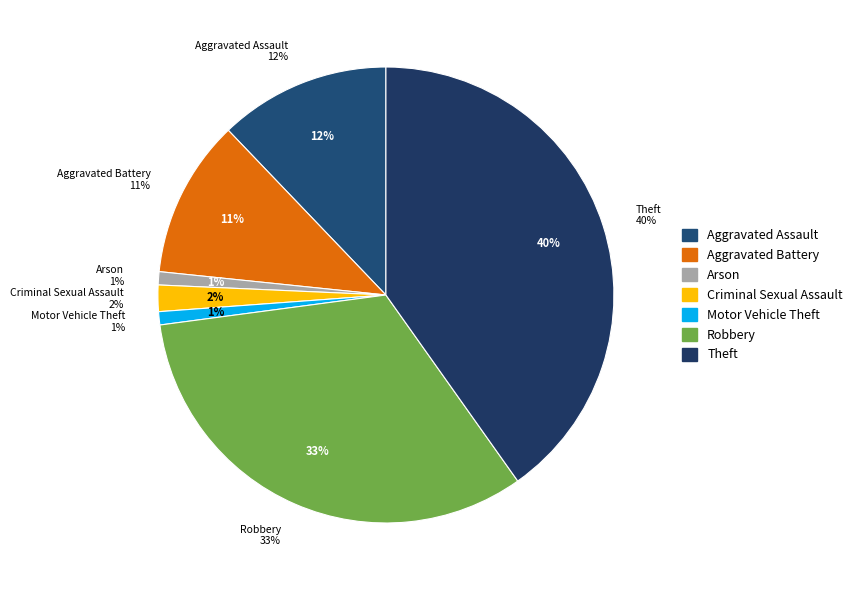

How many segments does this pie chart have?

7